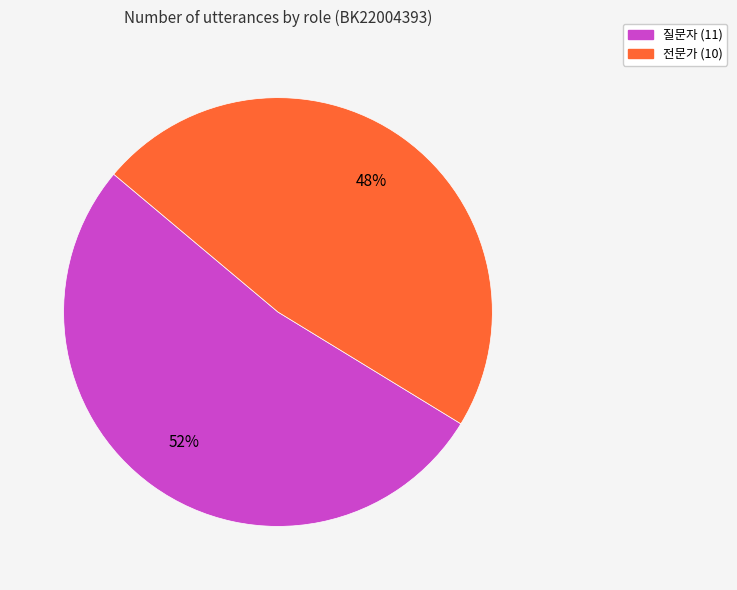

Do 전문가 and 질문자 together represent more than half of the pie?

Yes